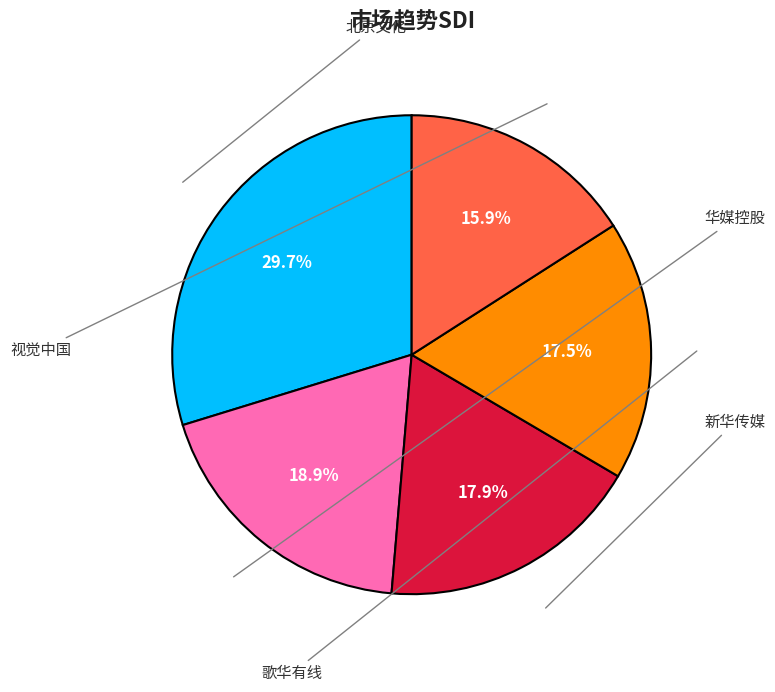

Is there a majority slice in this chart?

No